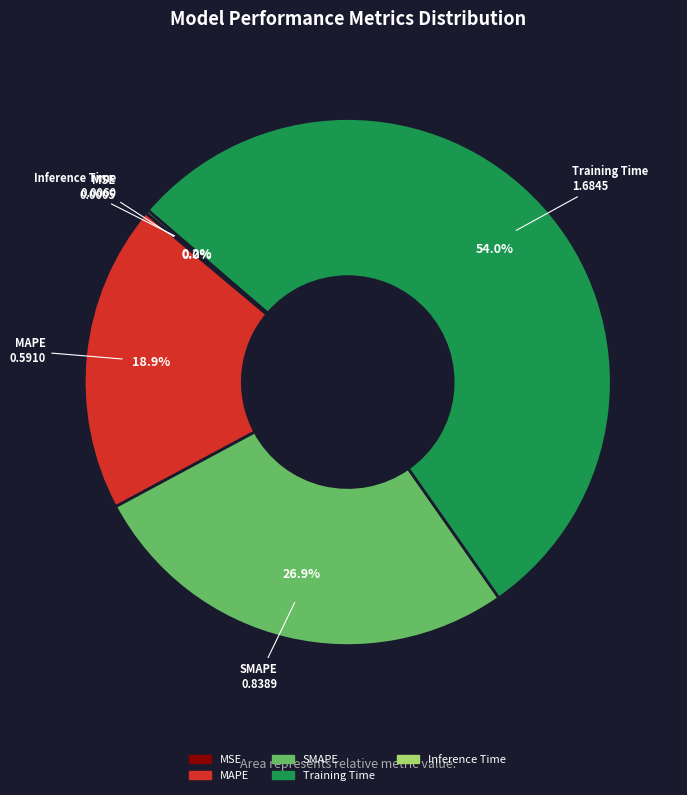

Is there any slice that represents more than half of the pie?

Yes